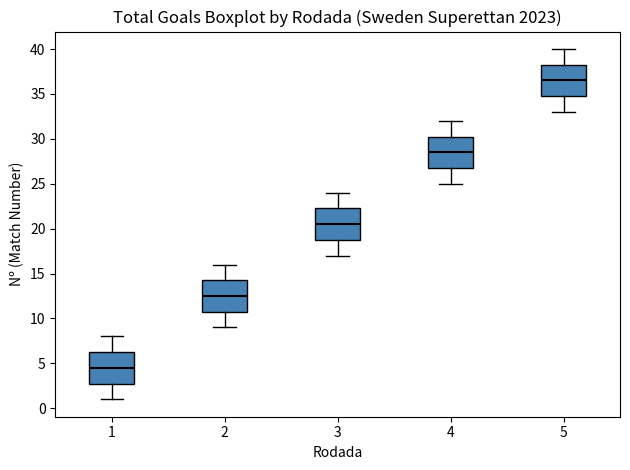

Which box's median line is the lowest?

1